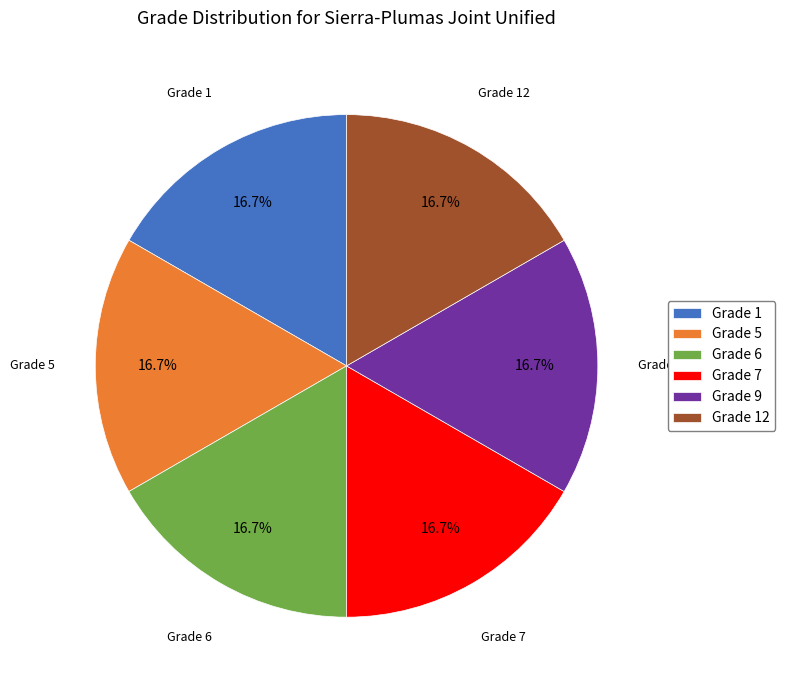

Approximately how many times larger is the value at Grade 7 compared to Grade 1?

1.0